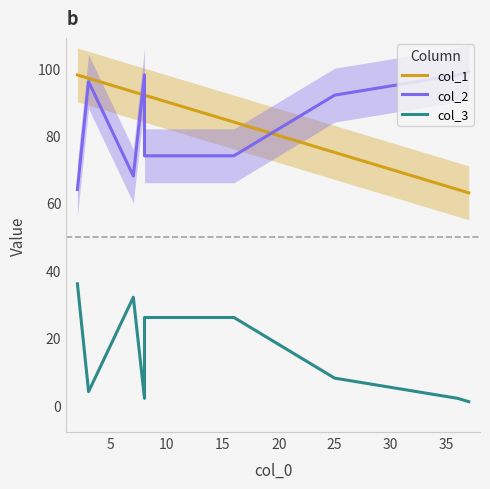

How many values in the col_3 series are below 8?

4